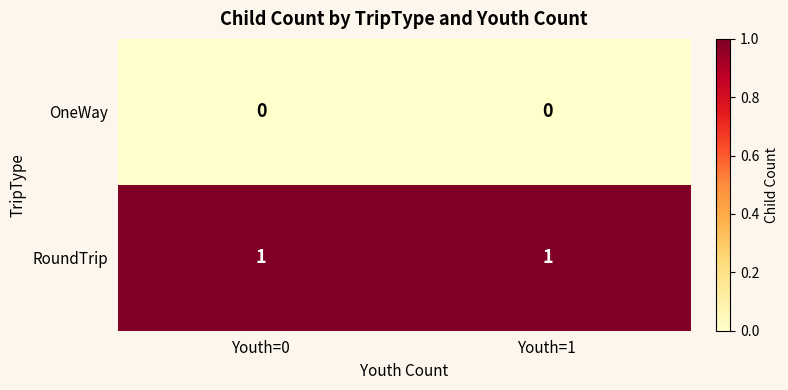

What is the maximum value shown in the chart?

1